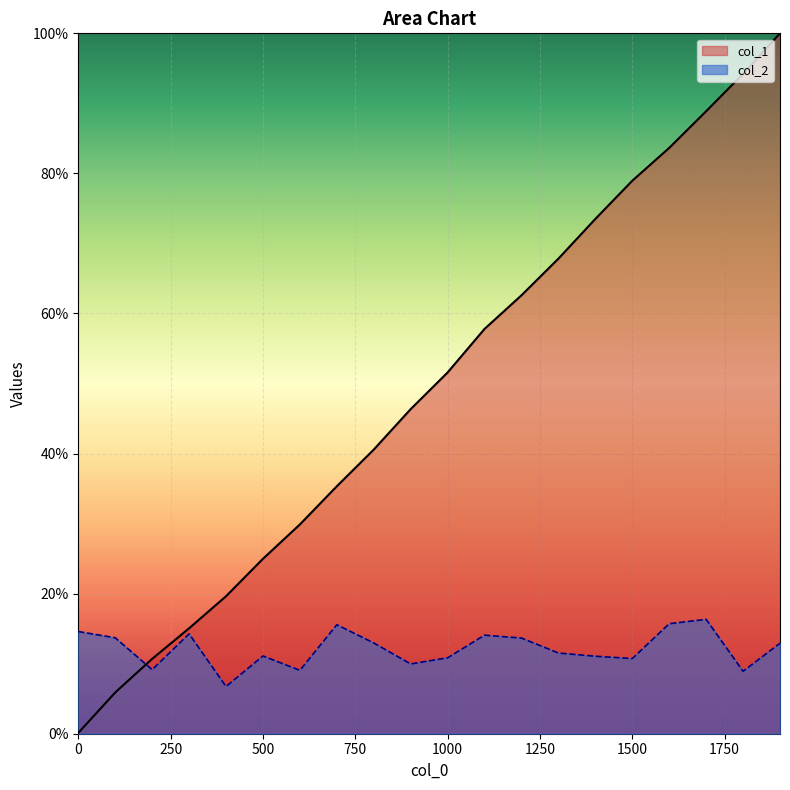

Read the col_1 value at 1700.

0.9